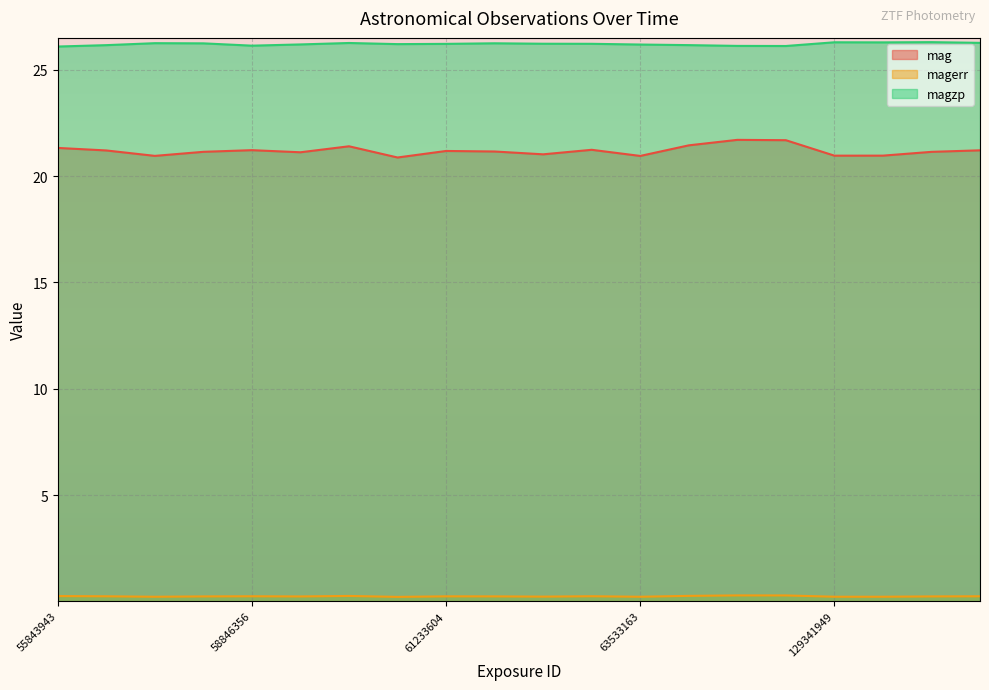

Which series has the largest total across all categories?

magzp